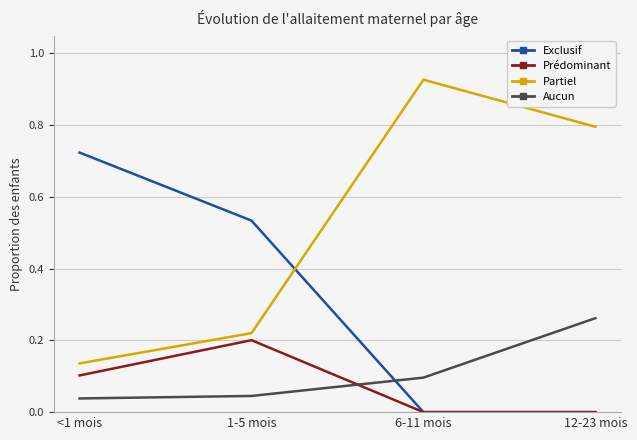

What are all the series names shown in the legend?

Exclusif, Prédominant, Partiel, Aucun